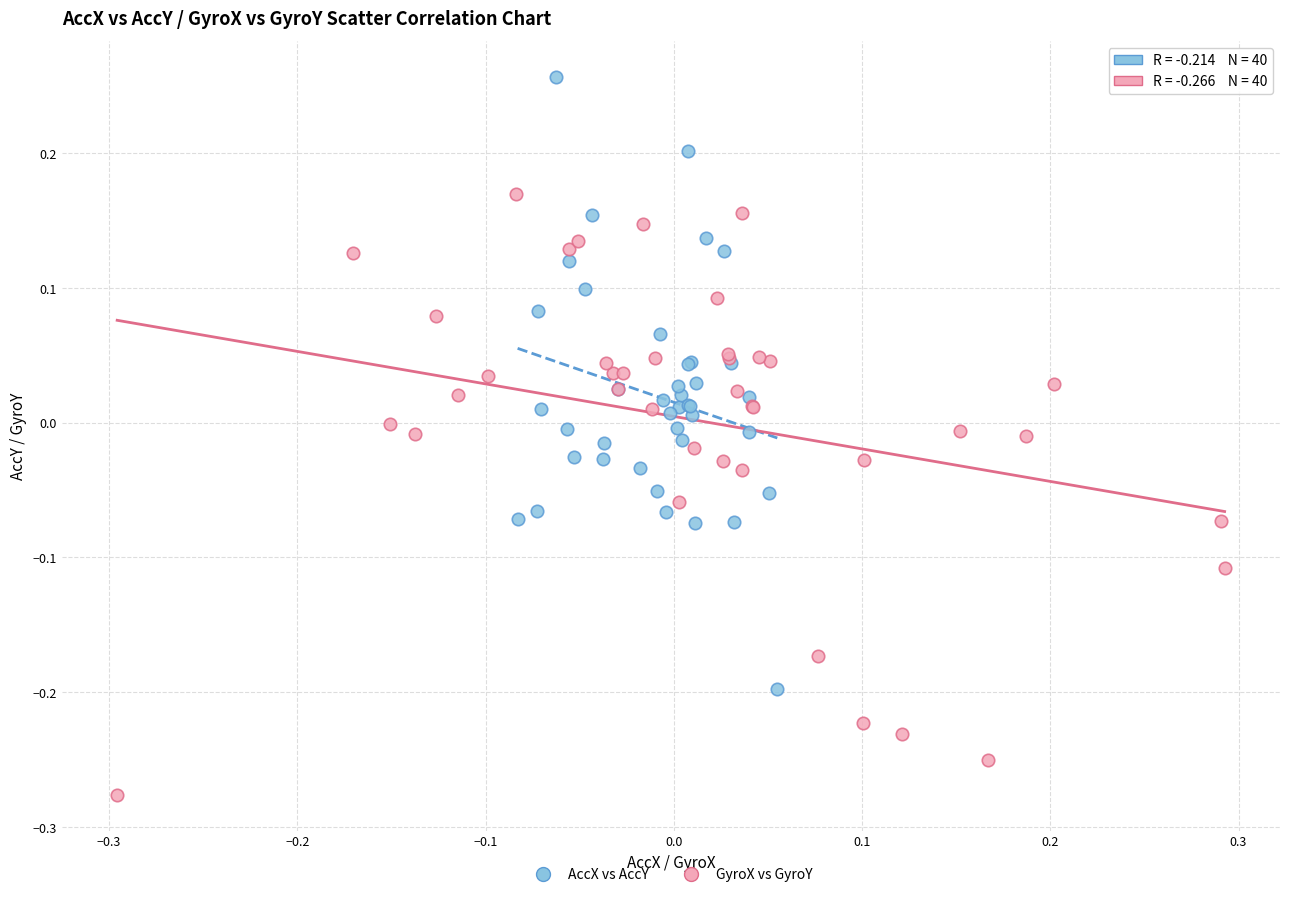

Which series reaches the maximum Y coordinate?

AccX vs AccY